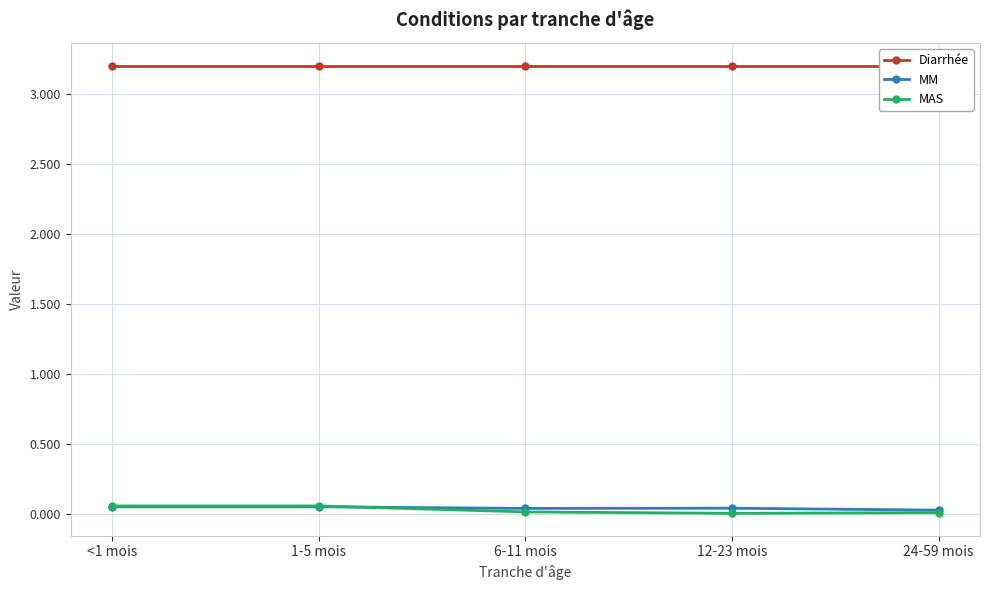

What are all the series names shown in the legend?

Diarrhée, MM, MAS